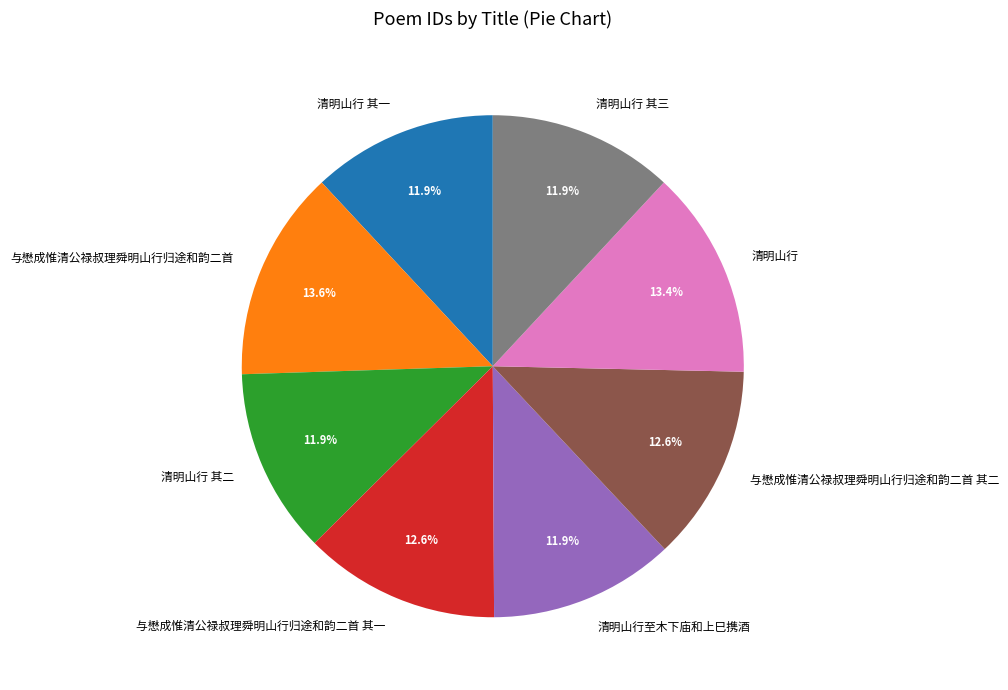

Between 清明山行 其三 and 与懋成惟清公禄叔理舜明山行归途和韵二首, which is larger?

与懋成惟清公禄叔理舜明山行归途和韵二首